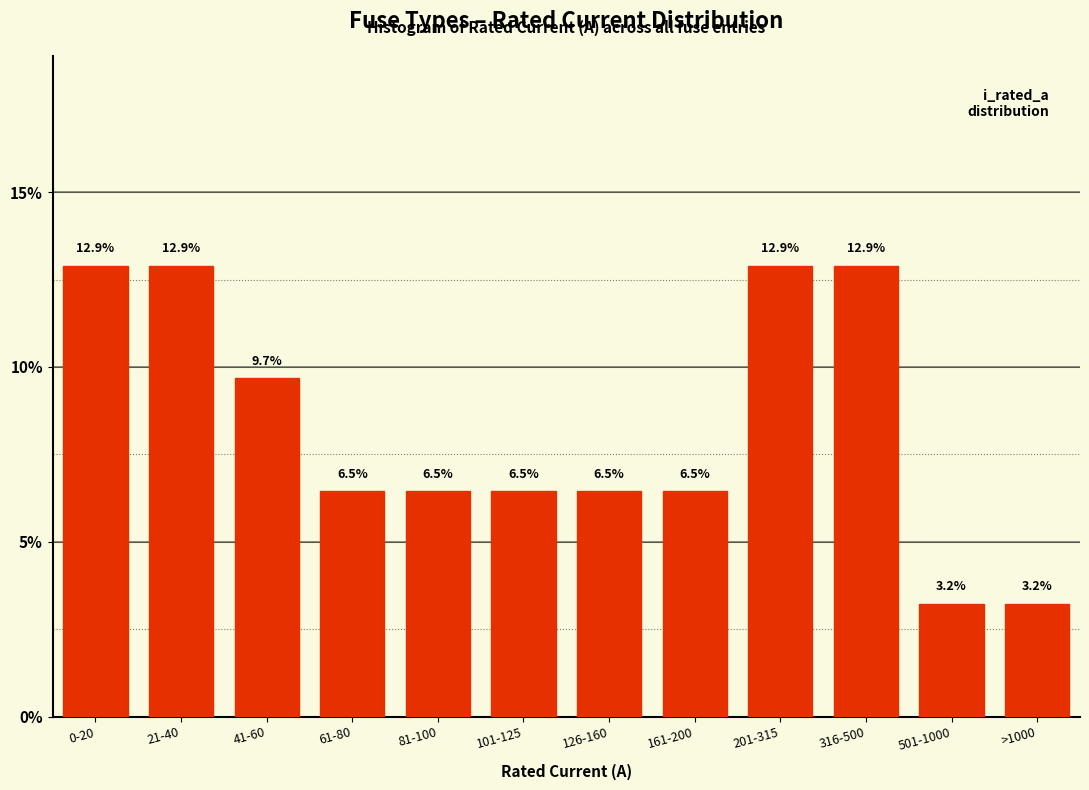

Reading left to right, extract all data points from this chart.

0-20=12.9	21-40=12.9	41-60=9.7	61-80=6.5	81-100=6.5	101-125=6.5	126-160=6.5	161-200=6.5	201-315=12.9	316-500=12.9	501-1000=3.2	>1000=3.2